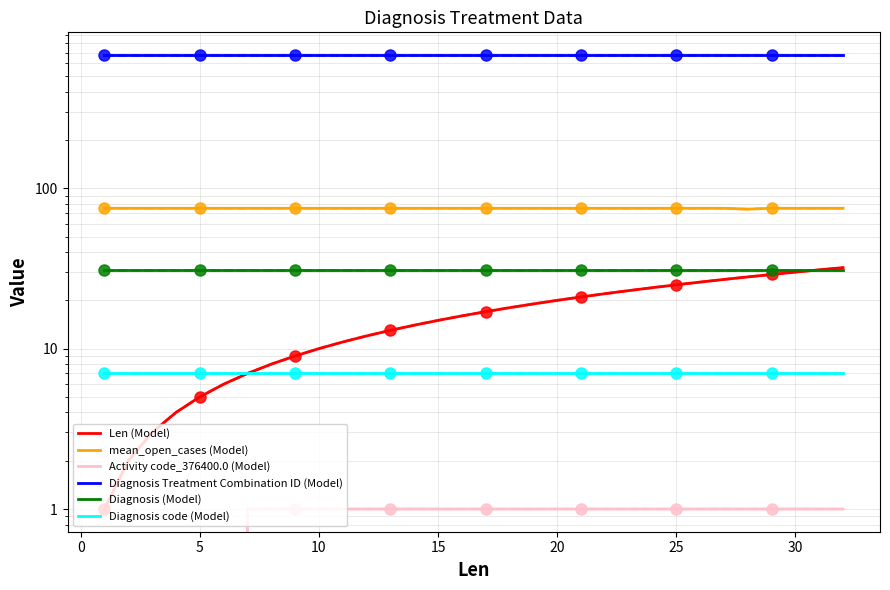

What is the difference between the Len values at 17 and 22?

5.0